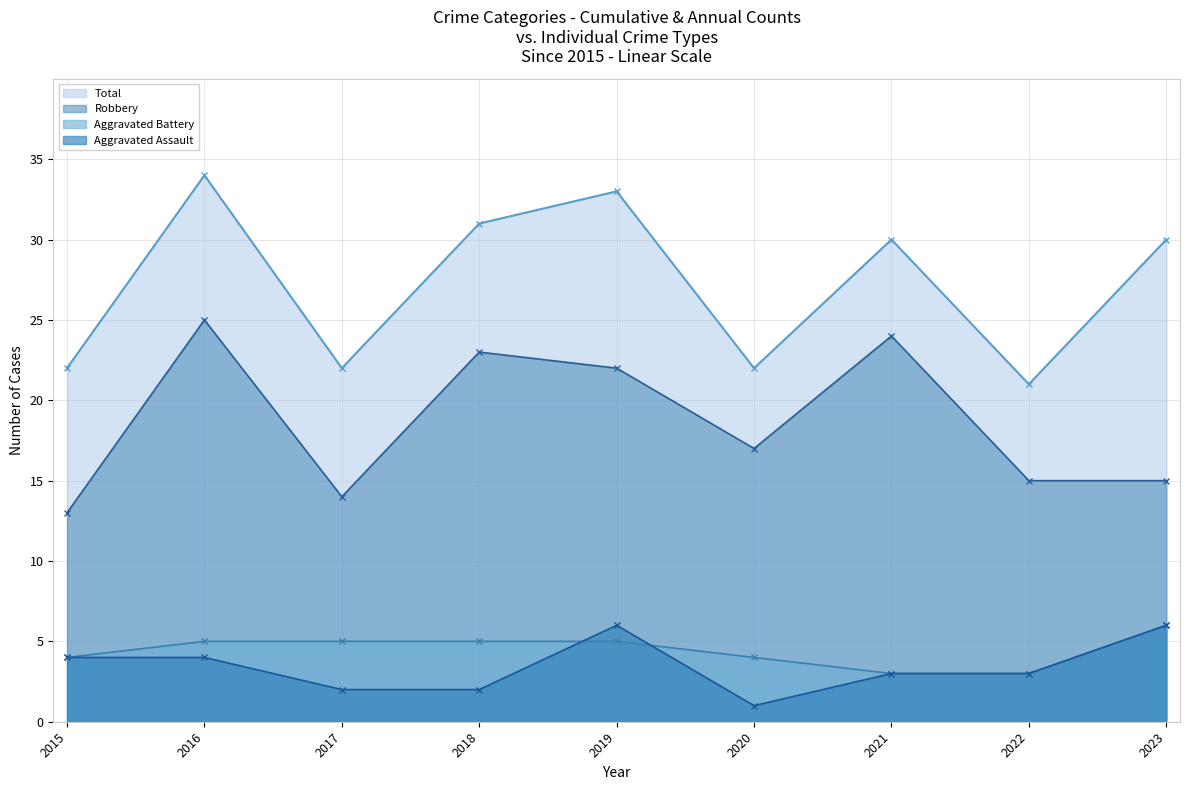

Read the Total value at 2016, to the nearest 10.

30